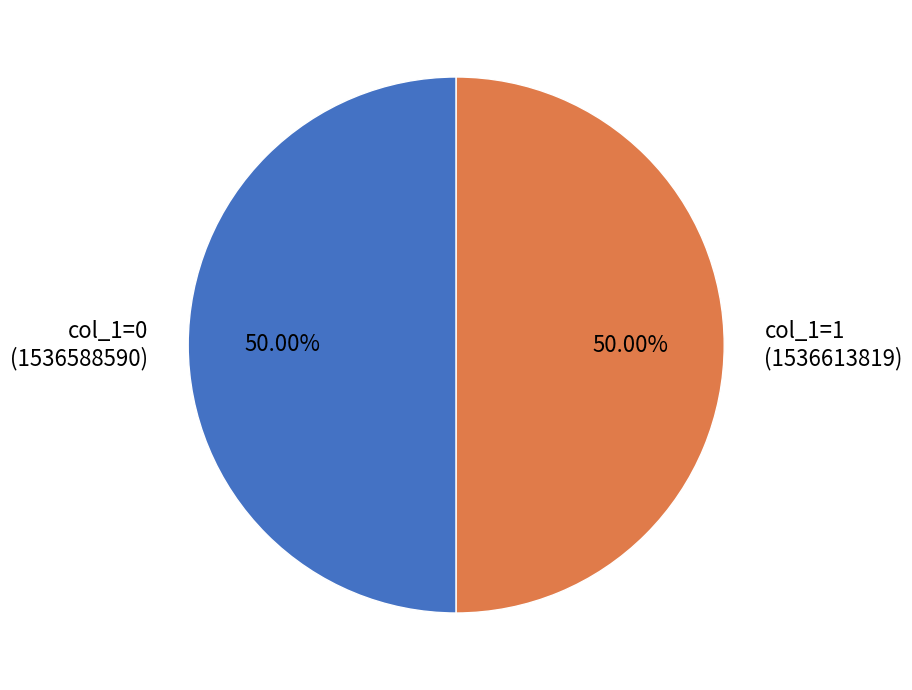

To the nearest percent, what is the average slice percentage?

50%